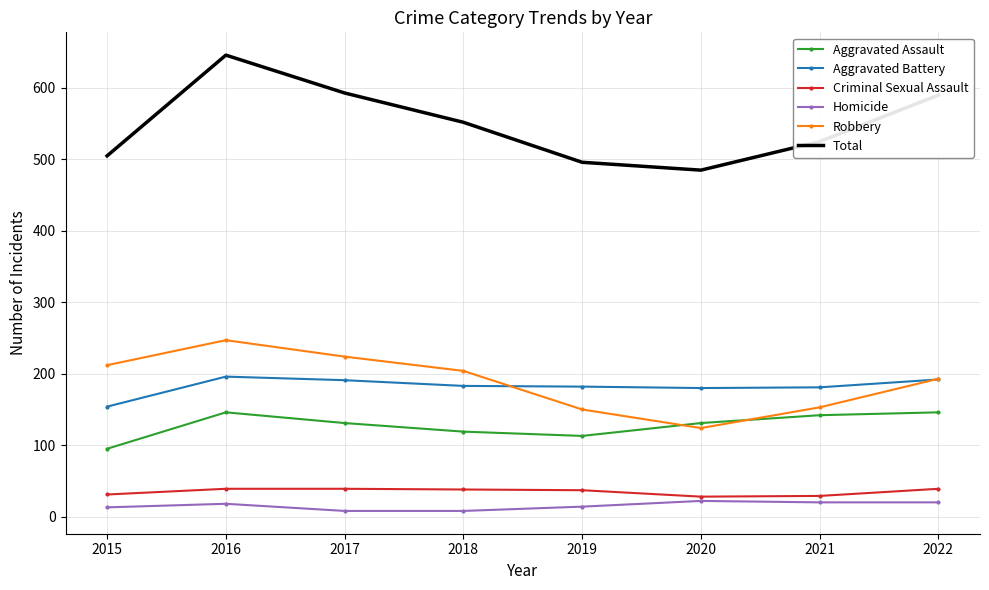

True or false: Aggravated Battery and Aggravated Assault intersect in this chart.

False